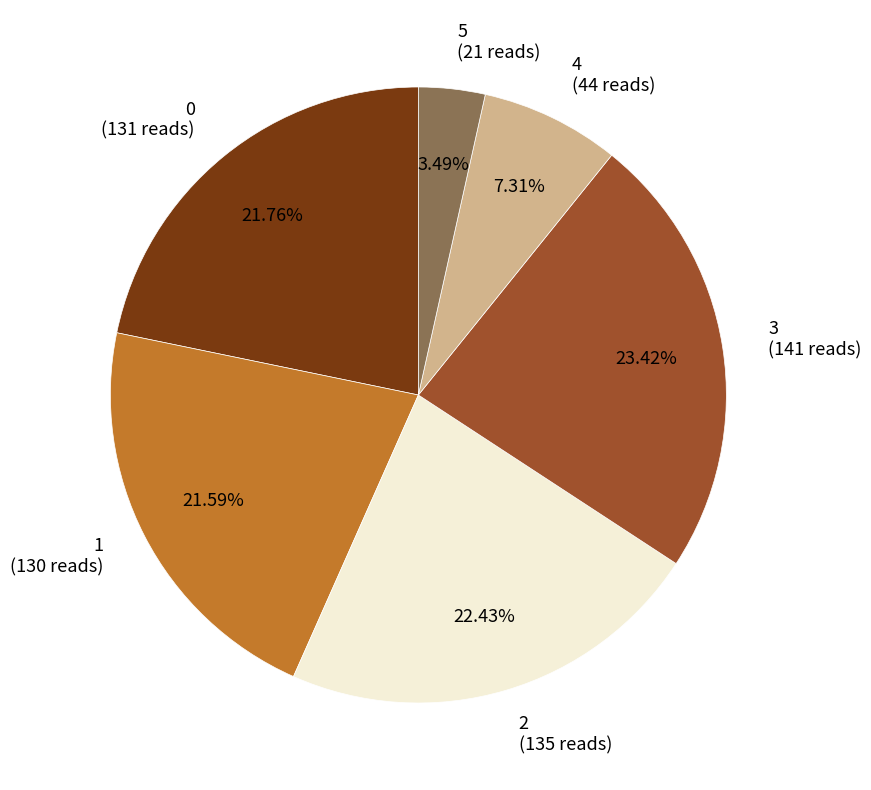

Approximately how many times larger is the value at 5 compared to 2?

0.2